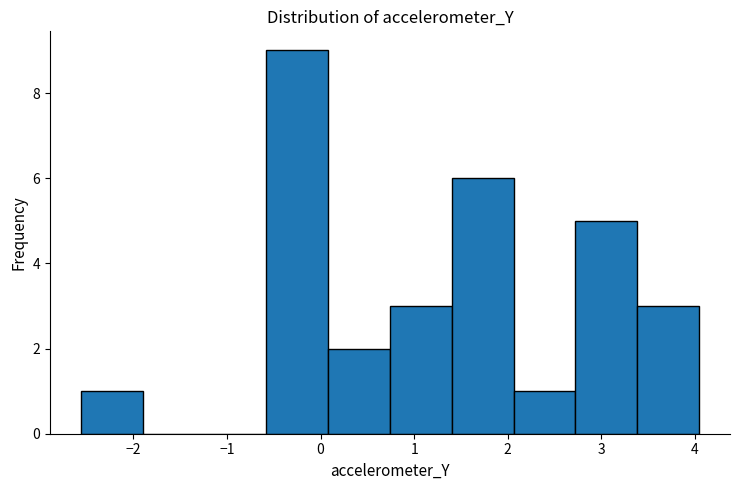

Which range on the x-axis has the tallest bar?

-0.6 to 0.1